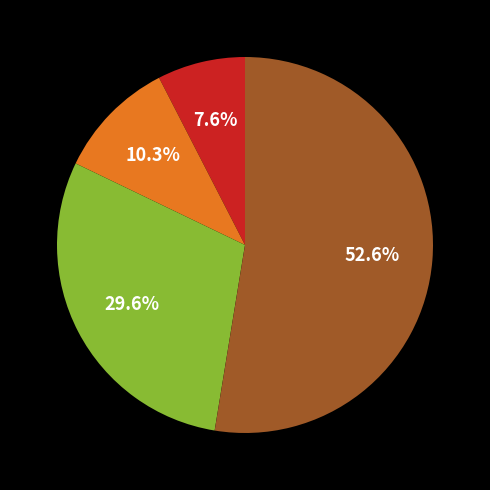

How many segments does this pie chart have?

4